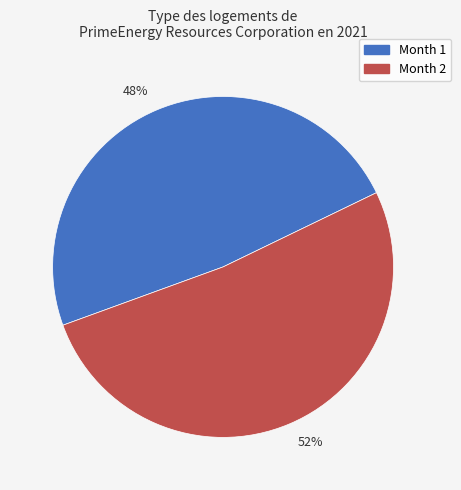

Which category accounts for the majority?

52%